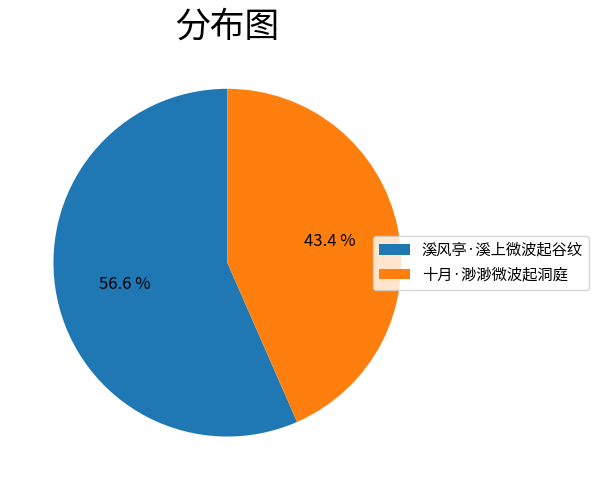

To the nearest percent, what percentage of the pie is 十月·渺渺微波起洞庭?

43%